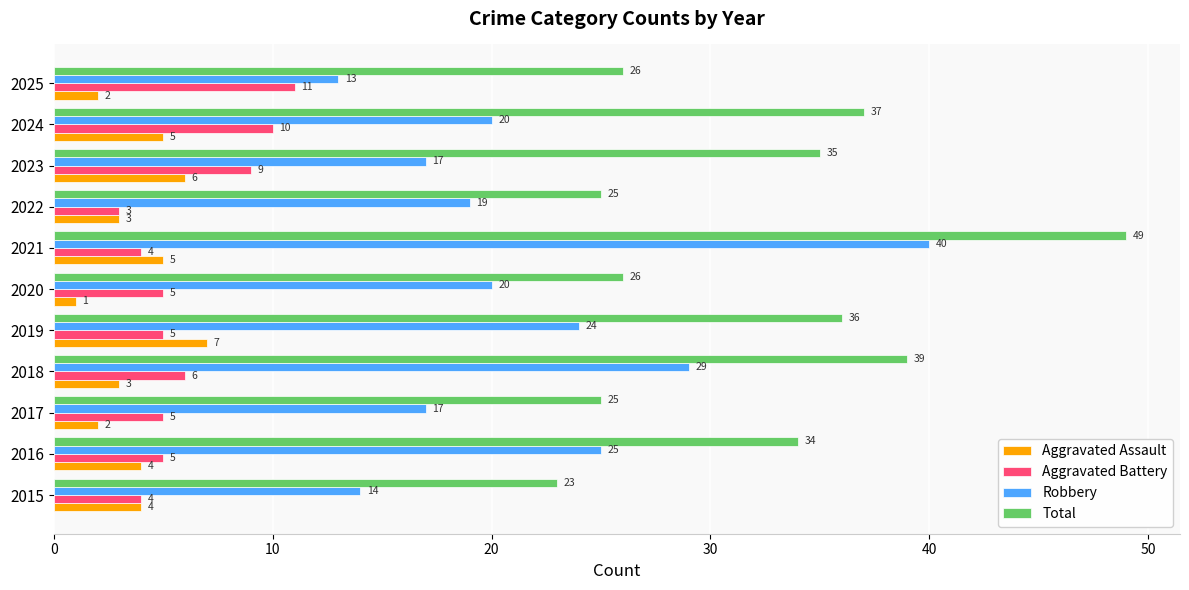

What are all the series names shown in the legend?

Aggravated Assault, Aggravated Battery, Robbery, Total